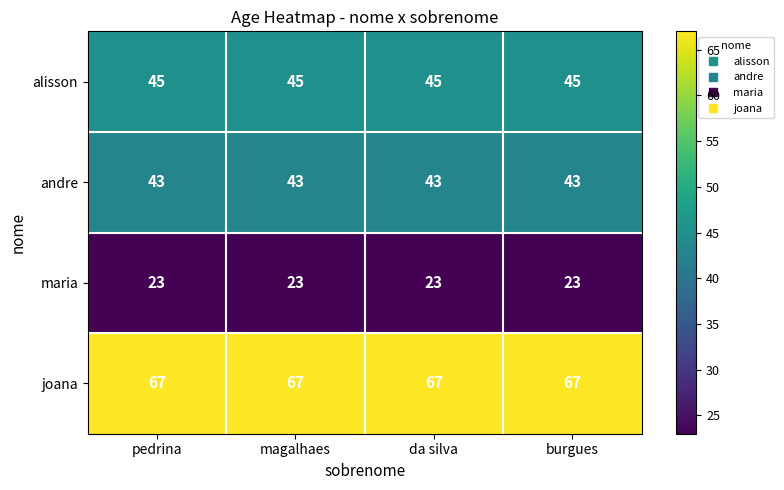

What is the approximate value of maria at burgues?

23